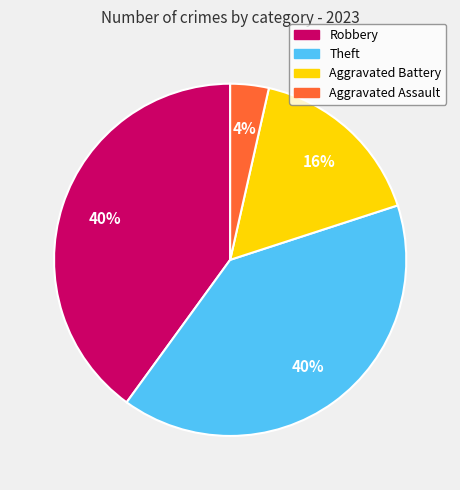

The Theft slice represents 47% of the pie. True or false?

False